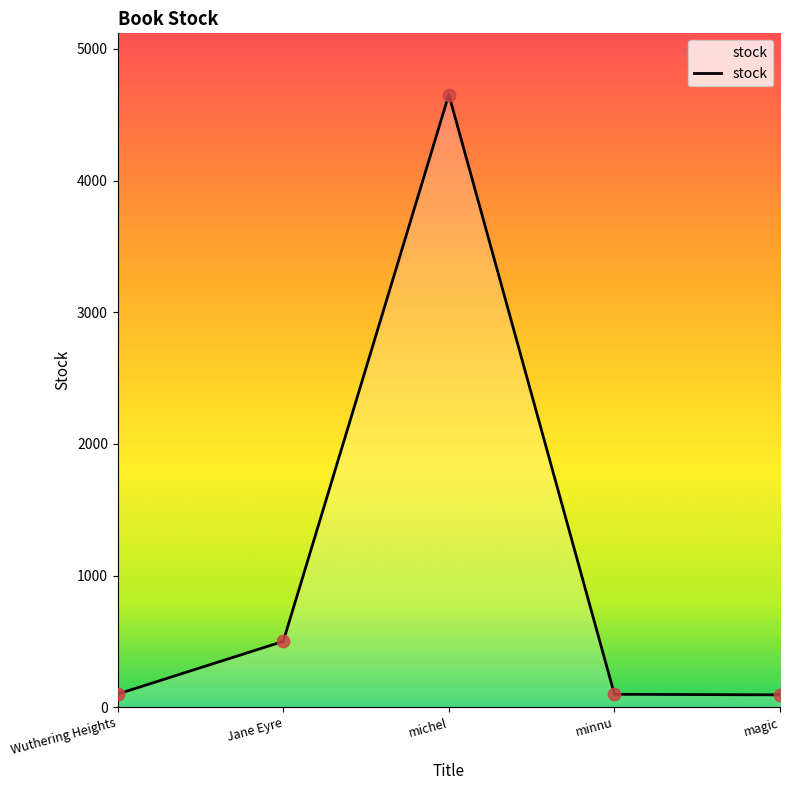

What is the change in value from Jane Eyre to minnu?

-402